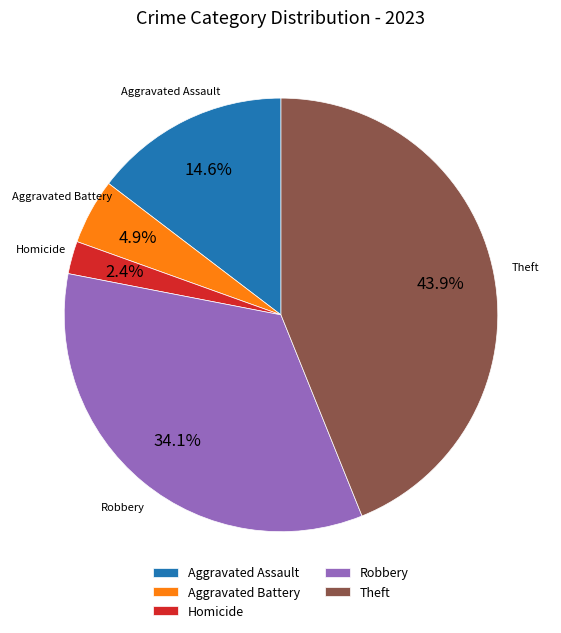

Rank the categories by value from highest to lowest.

Theft, Robbery, Aggravated Assault, Aggravated Battery, Homicide